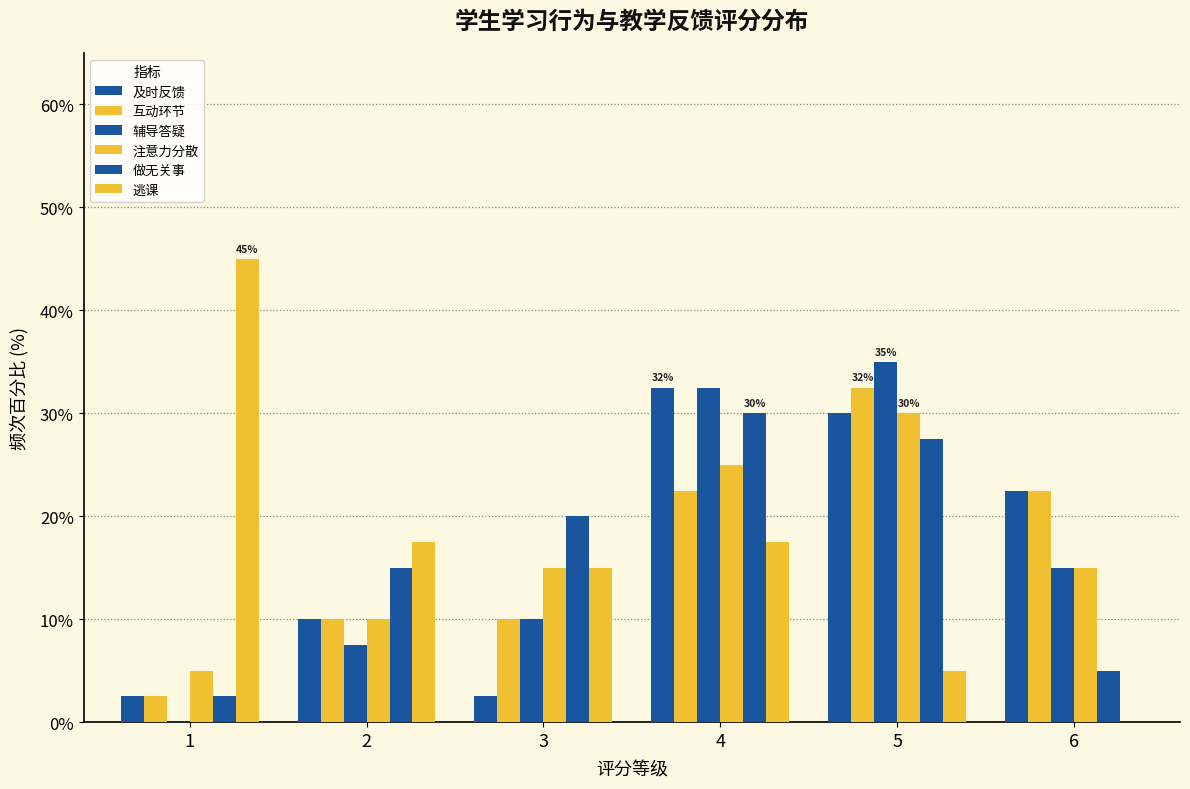

What is the difference between the highest and lowest values at 6?

22.5